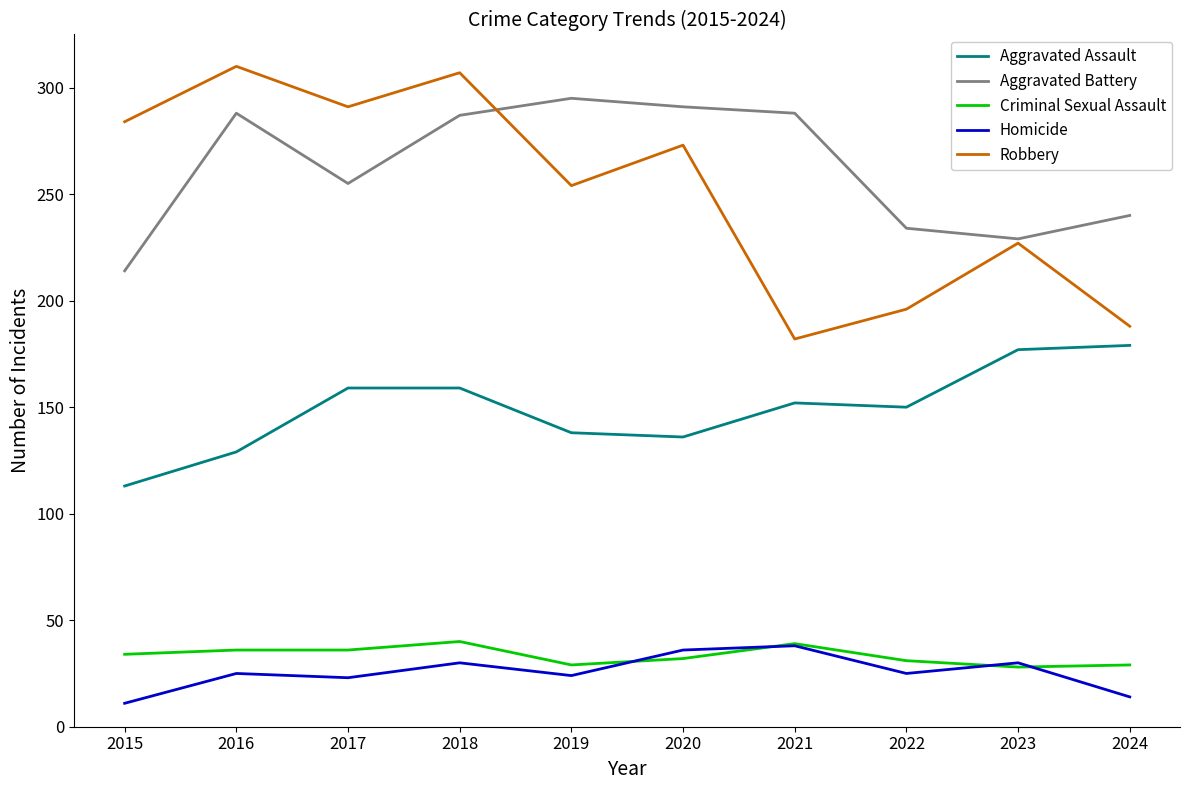

What is the average value of the Criminal Sexual Assault series?

33